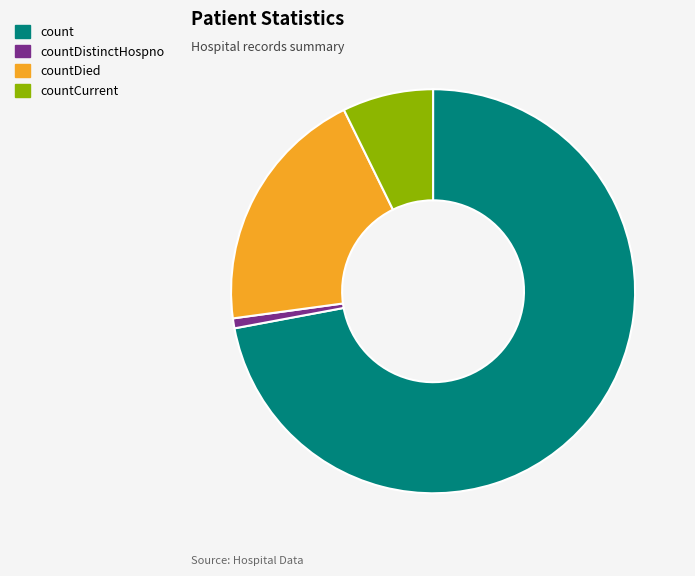

Do countDistinctHospno and countDied together represent more than half of the pie?

No